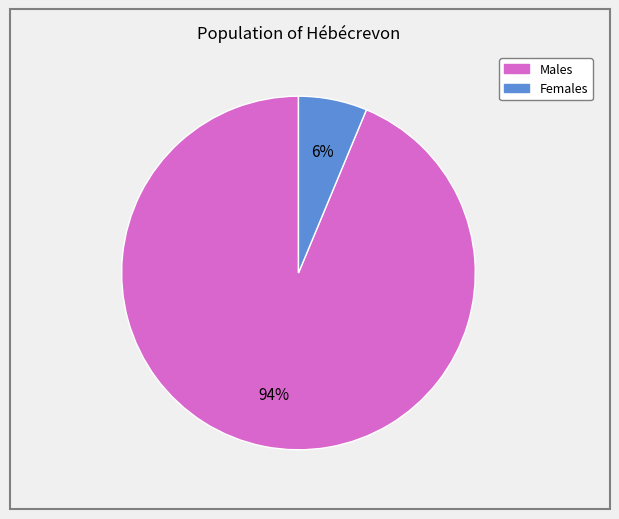

To the nearest percent, what is the average slice percentage?

50%